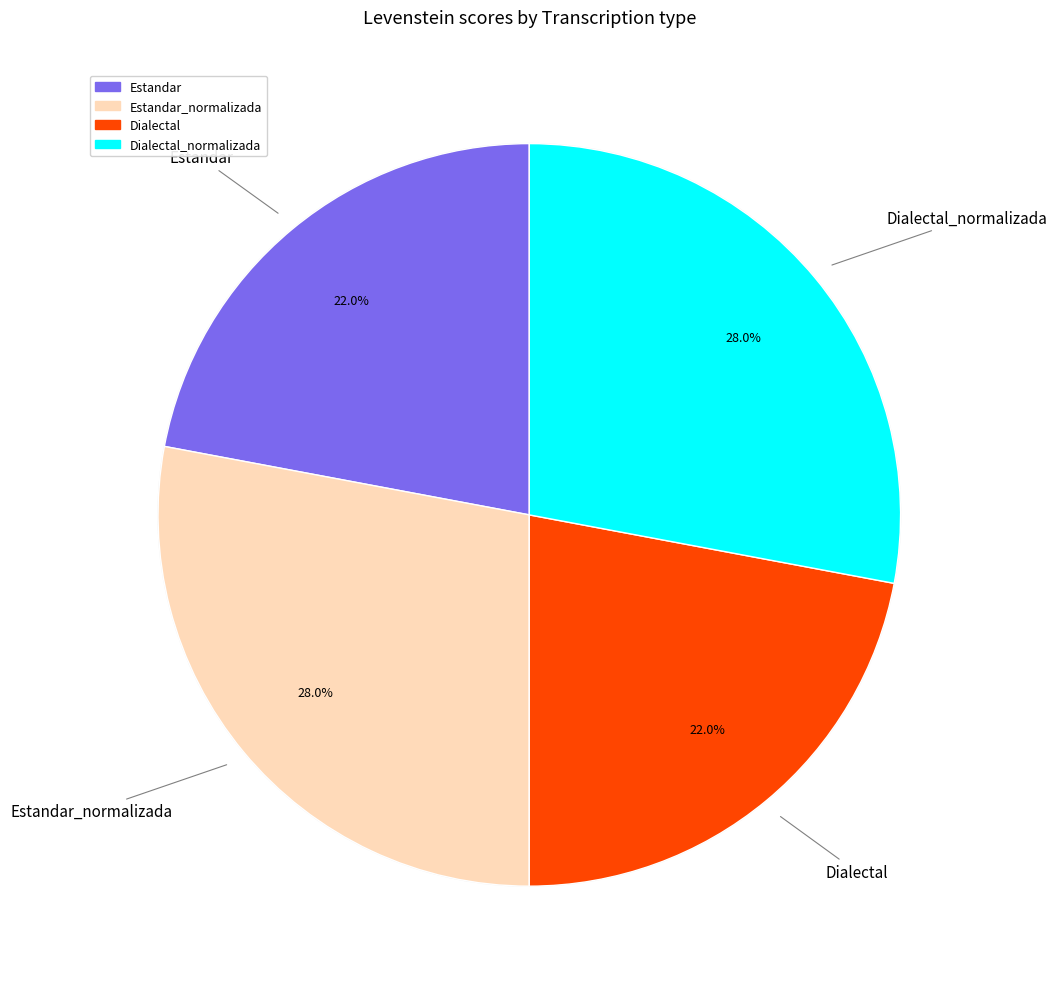

To the nearest percent, what portion does Estandar represent?

22%